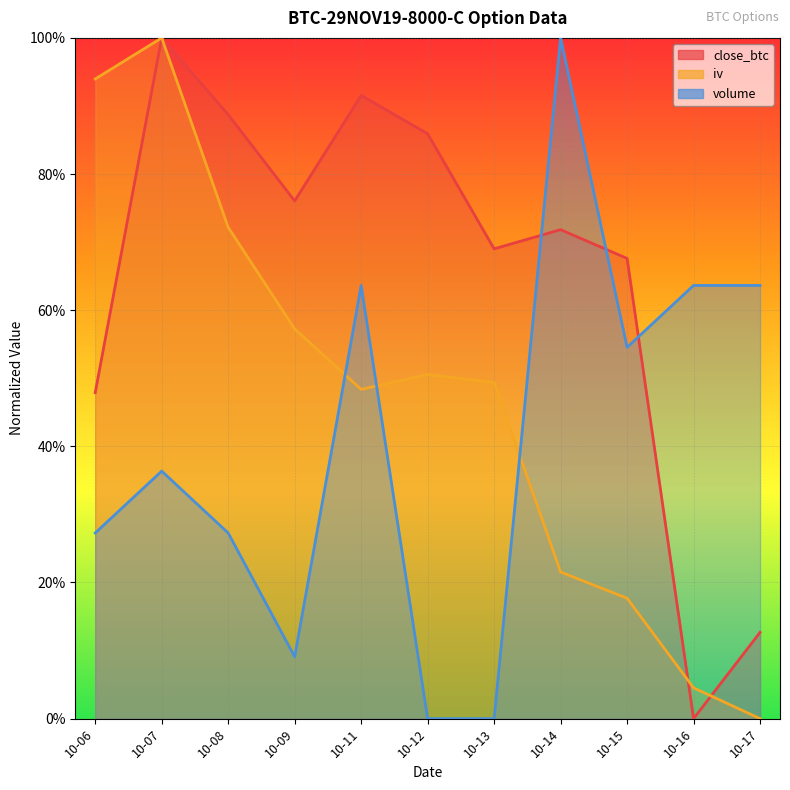

How many series are shown in this chart?

3